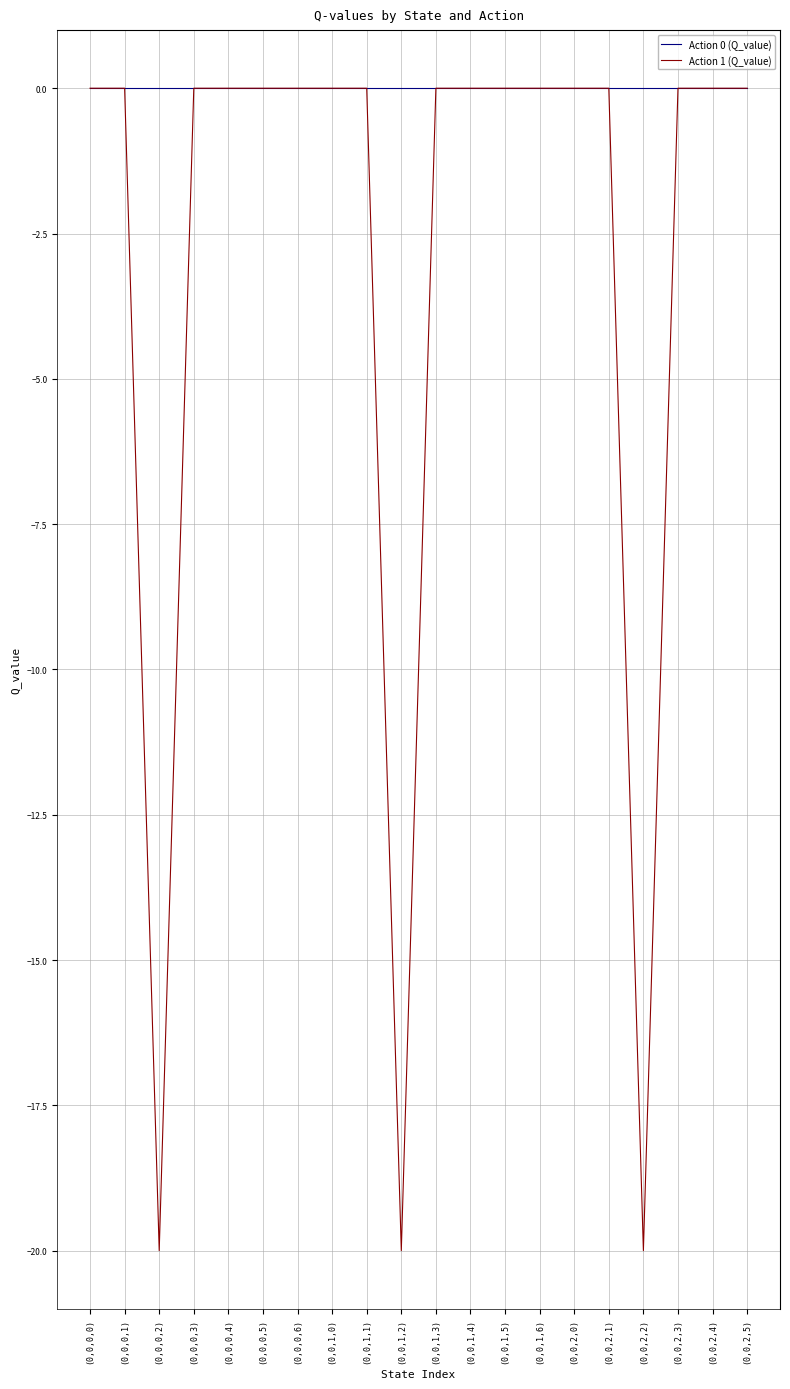

Reading left to right, what are all the values shown in this chart?

Action 0 (Q_value): 0.0	0.0	0.0	0.0	0.0	0.0	0.0	0.0	0.0	0.0	0.0	0.0	0.0	0.0	0.0	0.0	0.0	0.0	0.0	0.0
Action 1 (Q_value): 0.0	0.0	-20.0	0.0	0.0	0.0	0.0	0.0	0.0	-20.0	0.0	0.0	0.0	0.0	0.0	0.0	-20.0	0.0	0.0	0.0